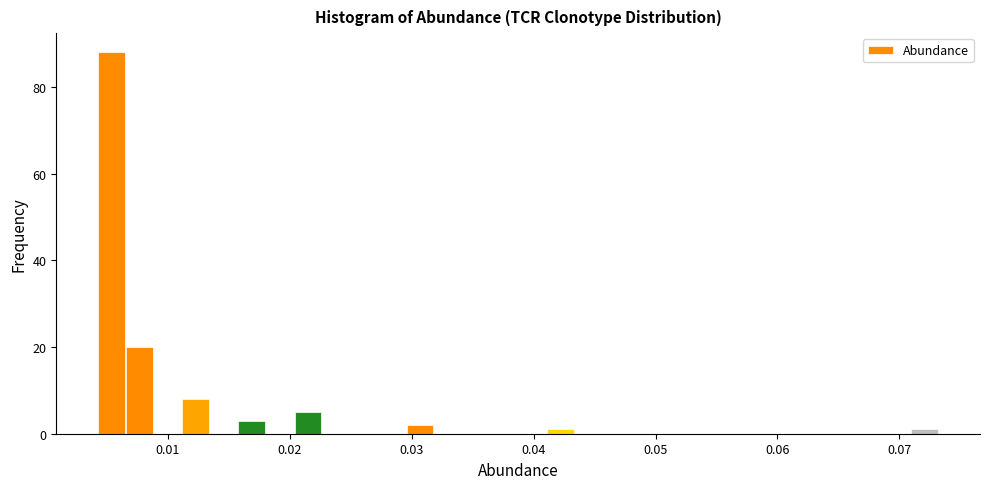

Read against the x-axis, roughly where is the centre of the tallest bar?

0.005